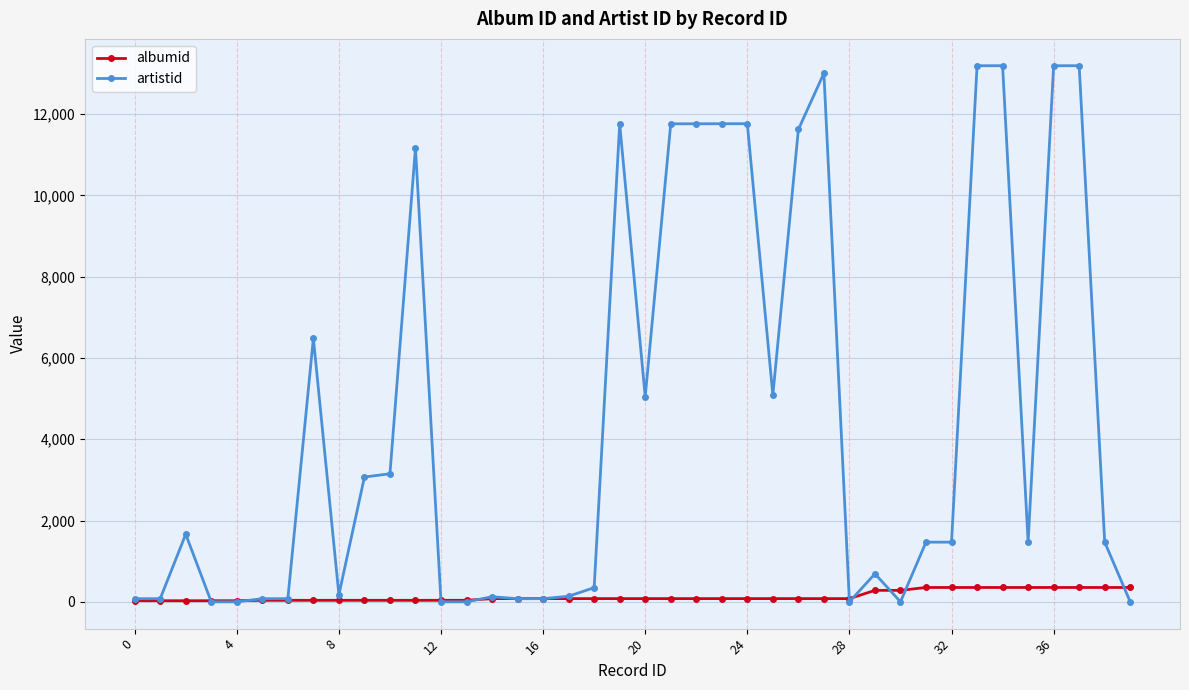

Which series has the largest total across all categories?

artistid